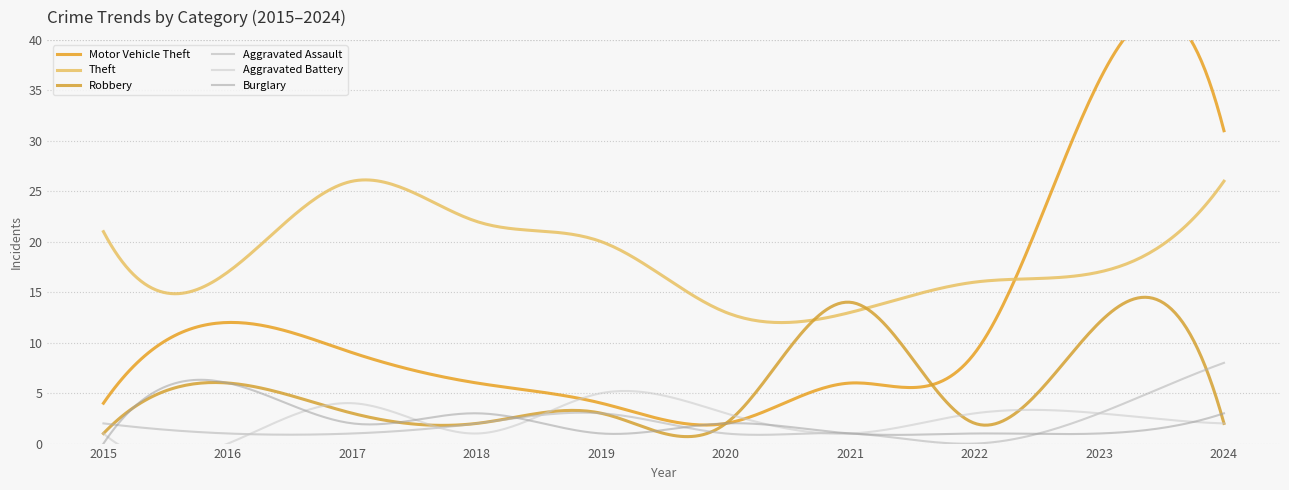

True or false: Robbery and Theft cross at least once.

True